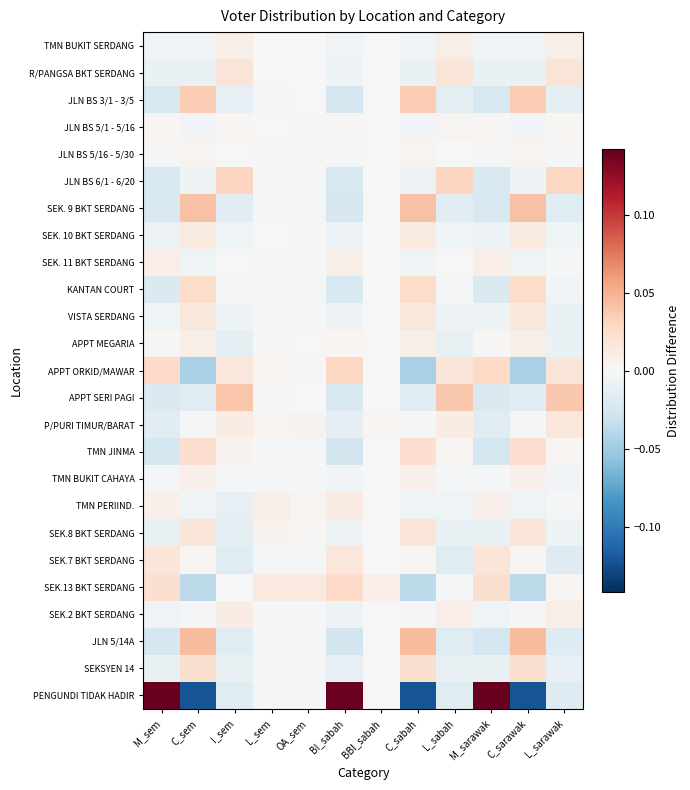

Between C_sarawak and BBI_sabah, which is larger?

BBI_sabah